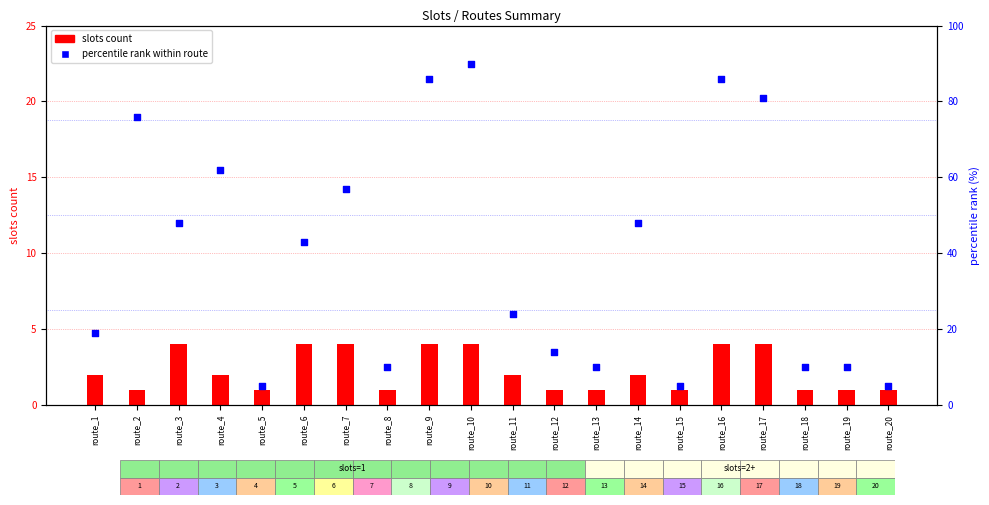

Is the value of slots count at route_10 greater than the value of percentile rank within route at route_3?

No